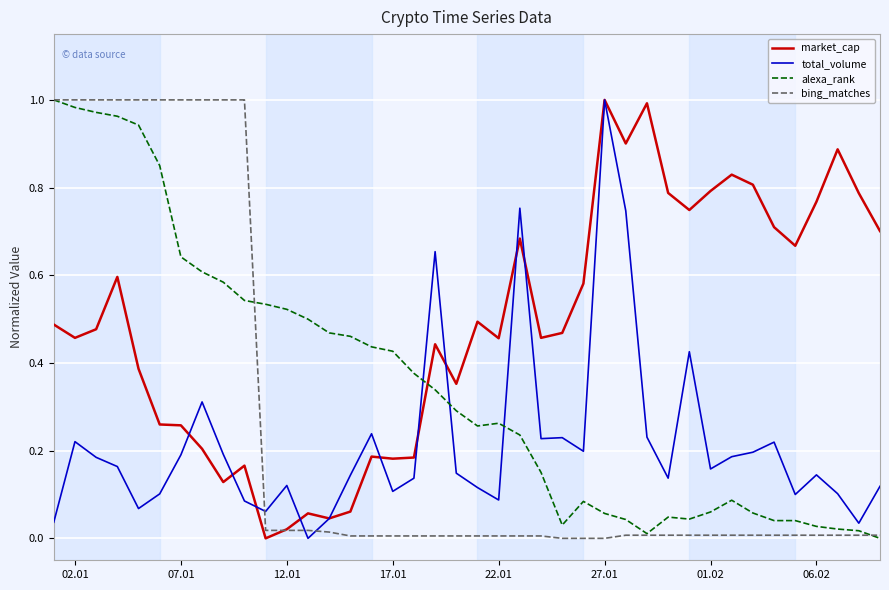

Which series has the largest total across all categories?

market_cap